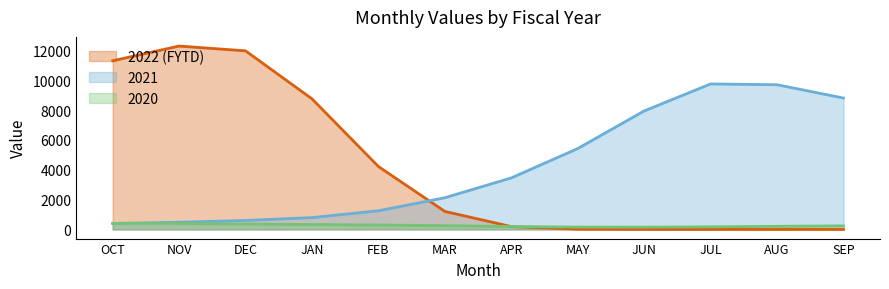

How many series are shown in this chart?

3